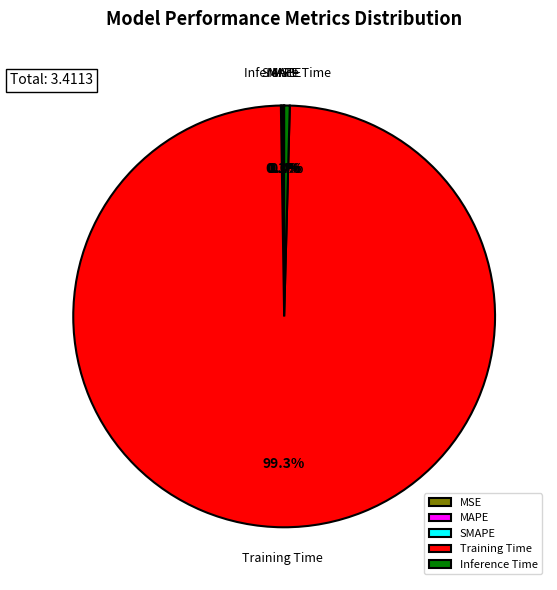

What is the largest slice in the pie chart?

Training Time